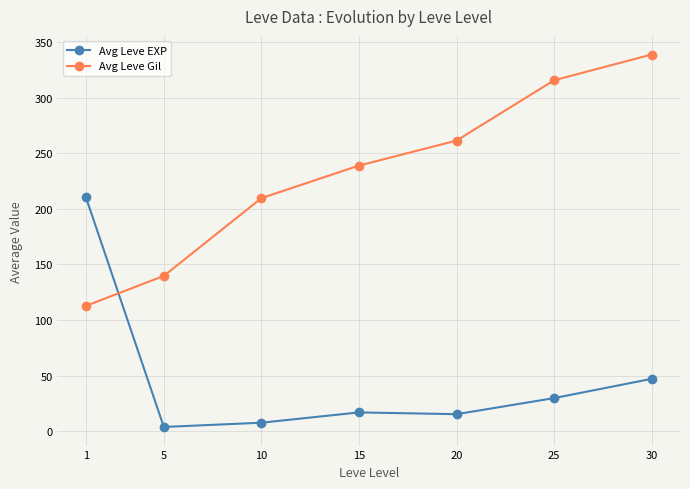

Reading left to right, extract all data points from this chart.

Avg Leve EXP: 1=210.8	5=3.7	10=7.5	15=16.8	20=15.2	25=29.7	30=47.0
Avg Leve Gil: 1=112.7	5=139.7	10=209.7	15=239.0	20=261.5	25=315.8	30=339.0